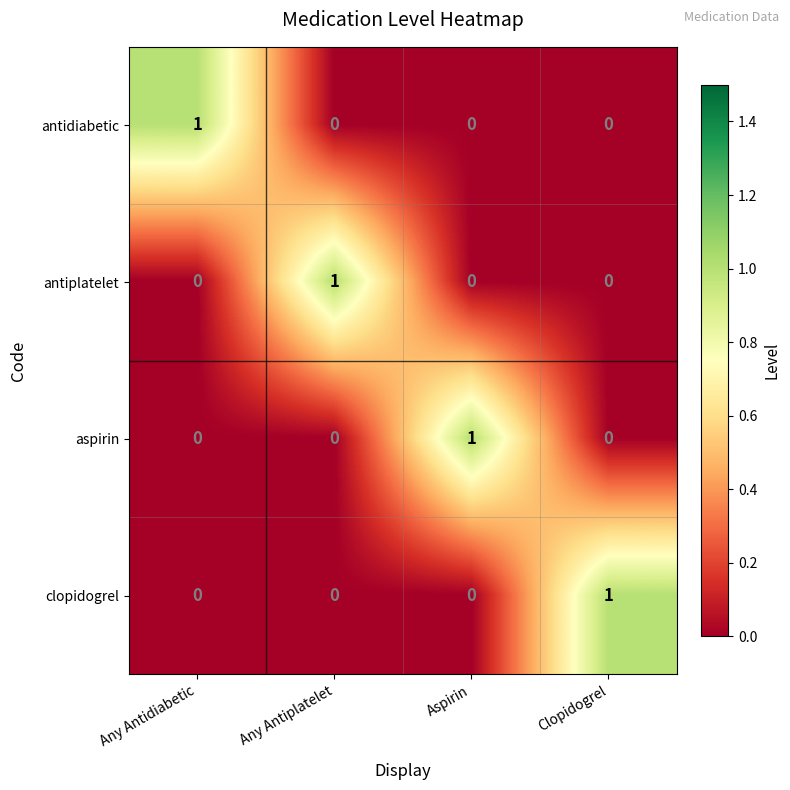

Which category has the highest value in the aspirin series?

Aspirin